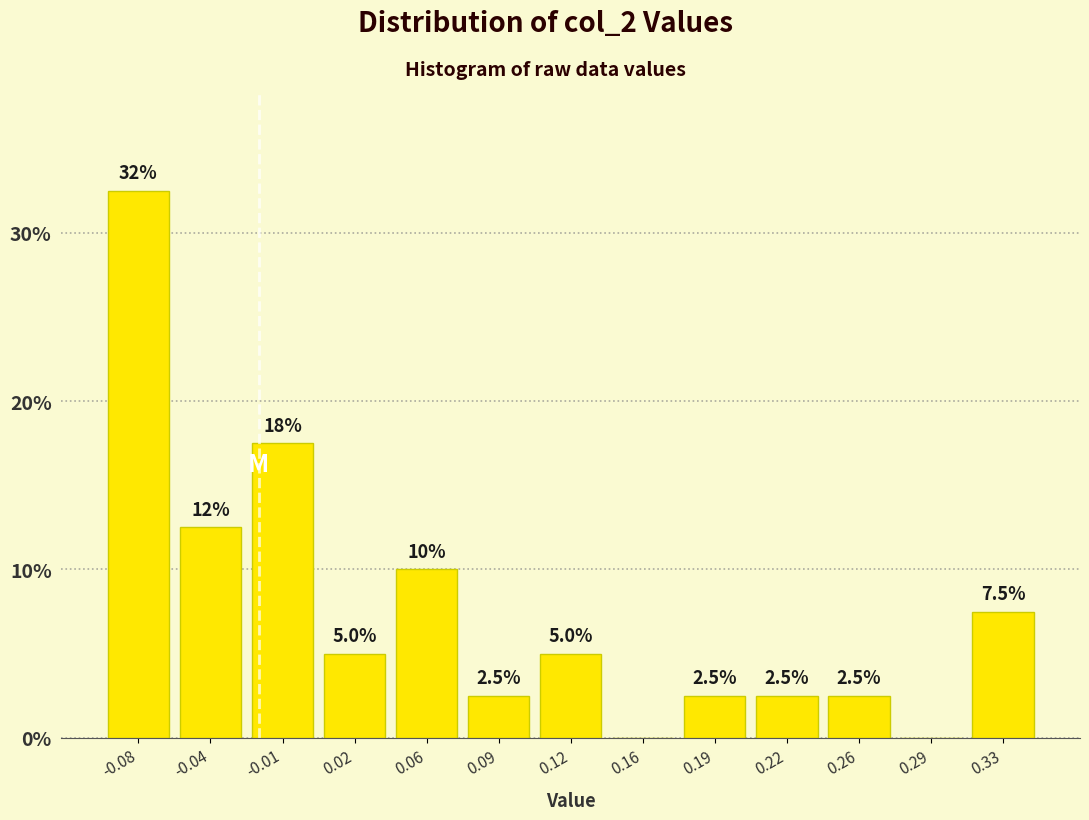

Reading right to left, list all the values displayed in this chart.

0.33=7.5	0.29=0.0	0.26=2.5	0.22=2.5	0.19=2.5	0.16=0.0	0.12=5.0	0.09=2.5	0.06=10.0	0.02=5.0	-0.01=17.5	-0.04=12.5	-0.08=32.5